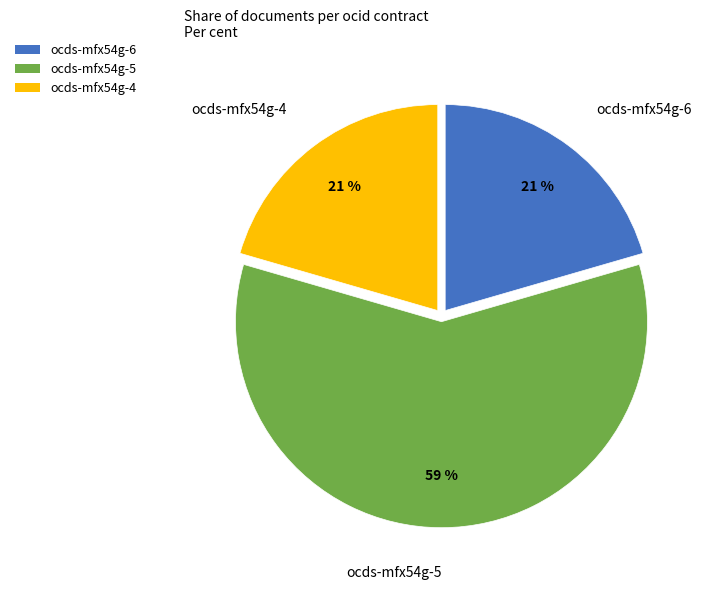

What is the largest slice in the pie chart?

ocds-mfx54g-5